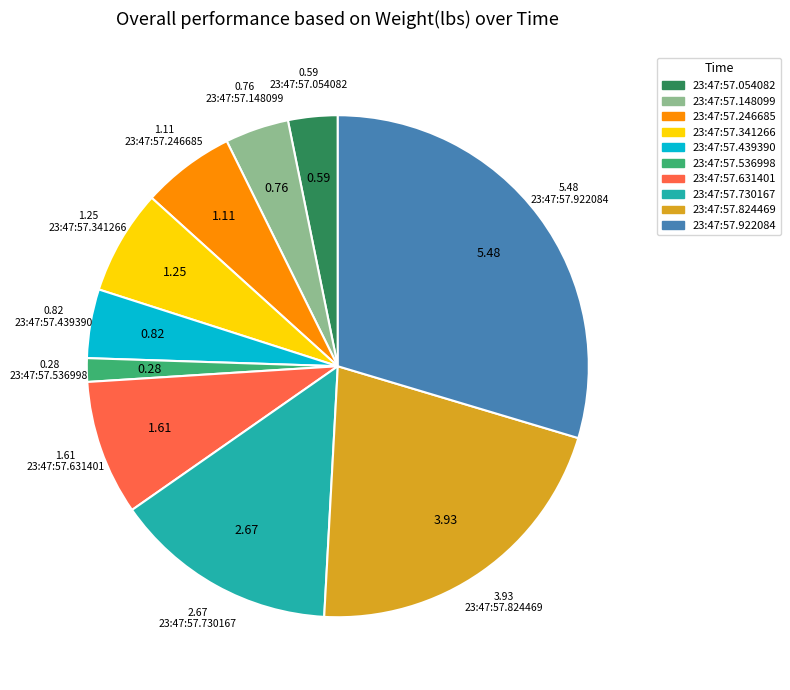

Is the sum of 23:47:57.054082 and 23:47:57.246685 greater than half?

No